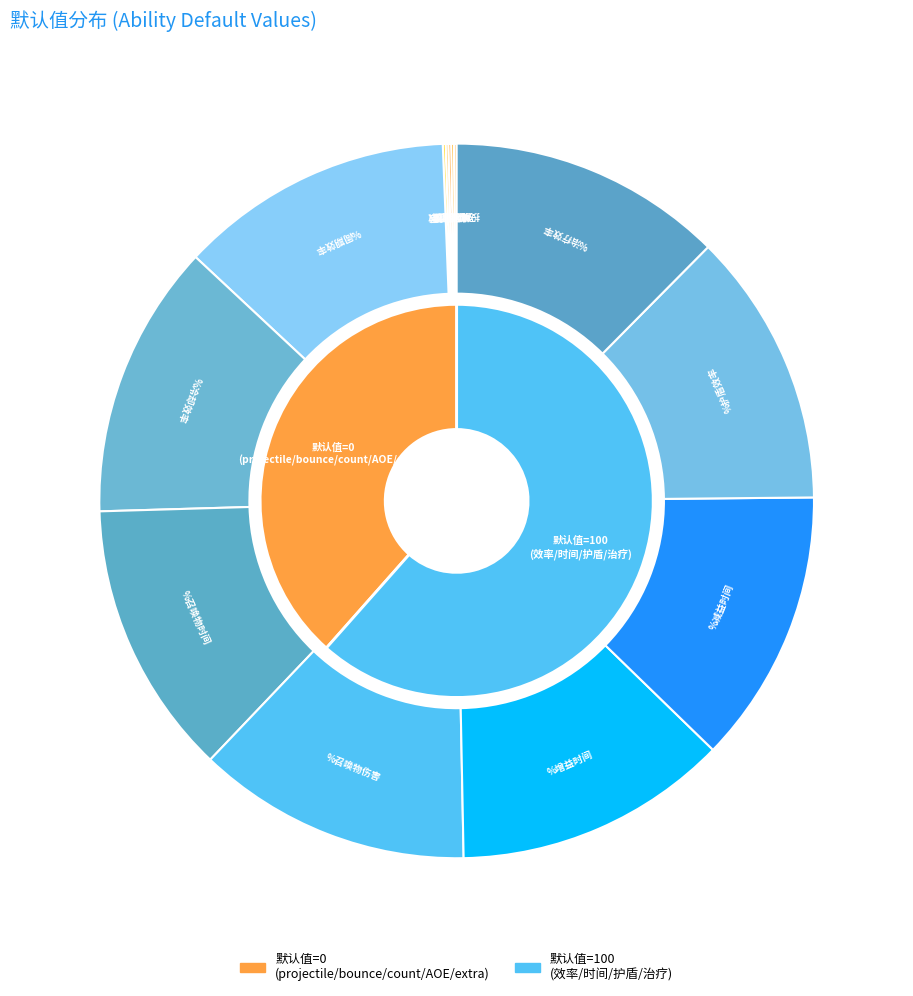

Which has a higher value, %召唤物伤害 or %治疗效率?

%召唤物伤害